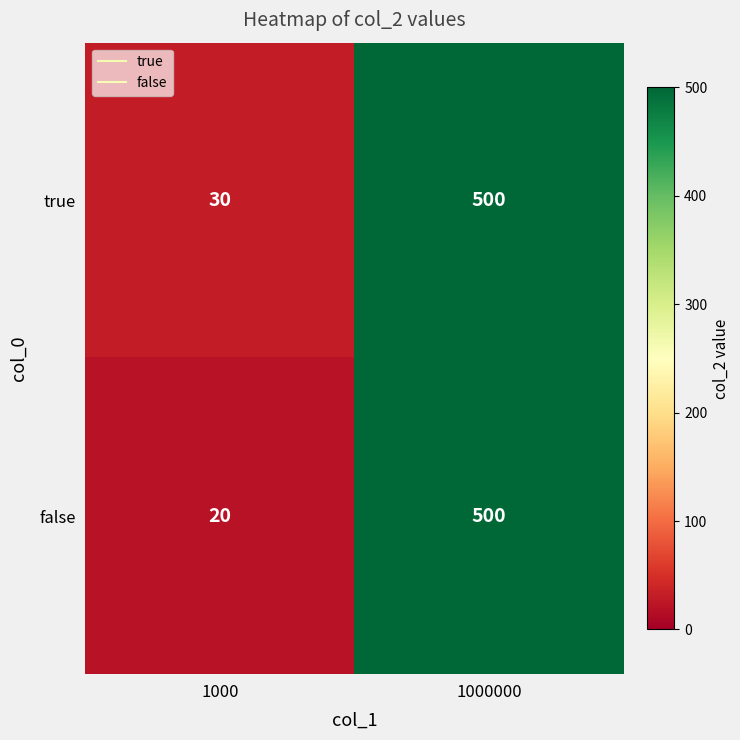

Between 1000 and 1000000, which series saw the biggest shift?

false